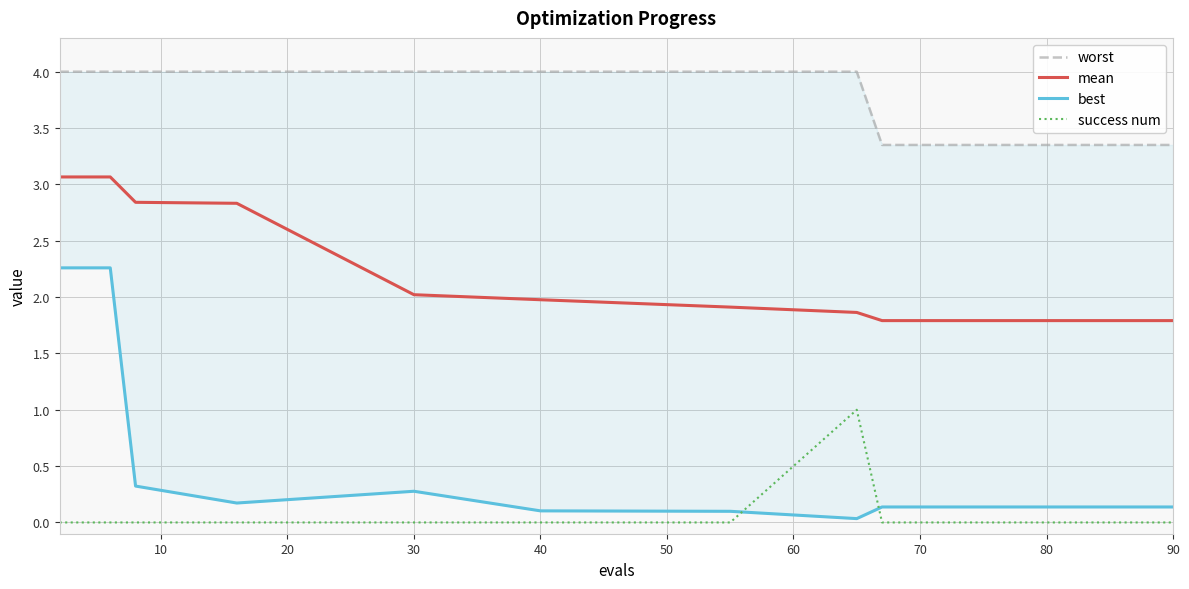

Is it true that worst equals 4.0 at 20?

True